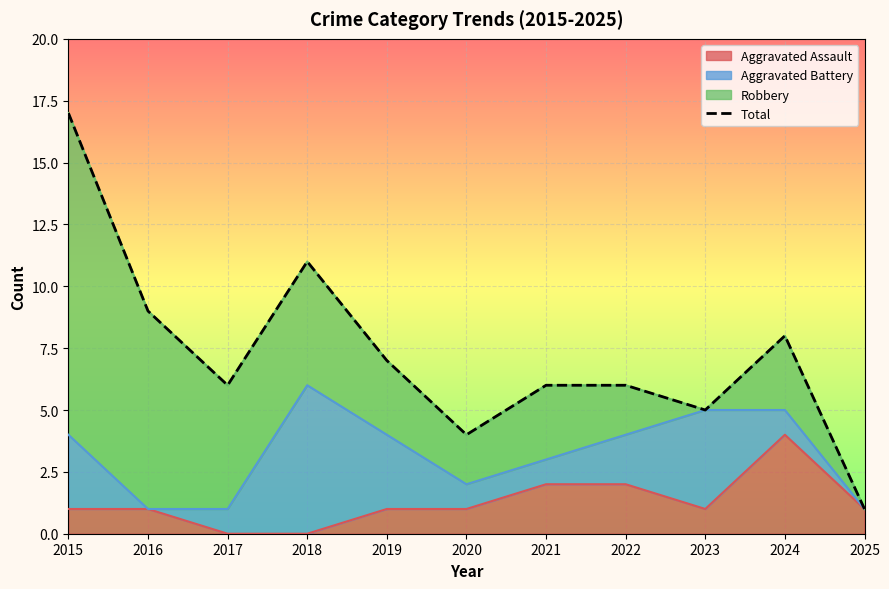

List the labels in order of value, largest first.

2015, 2018, 2016, 2024, 2019, 2017, 2021, 2022, 2023, 2020, 2025